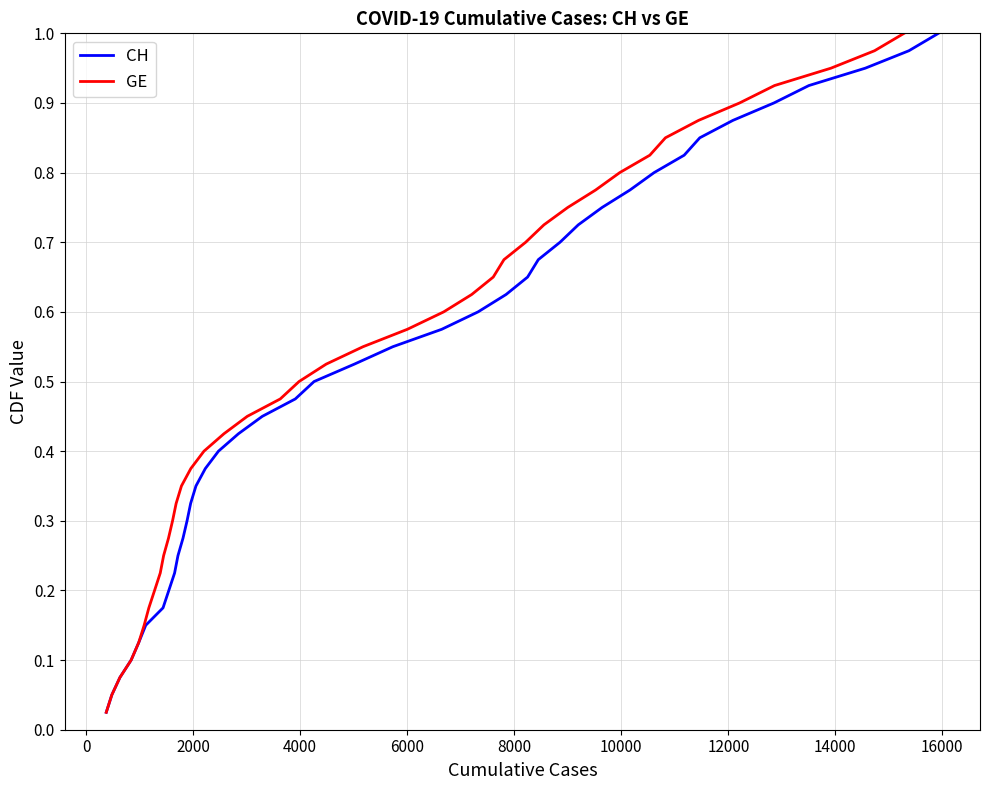

What are all the series names shown in the legend?

CH, GE